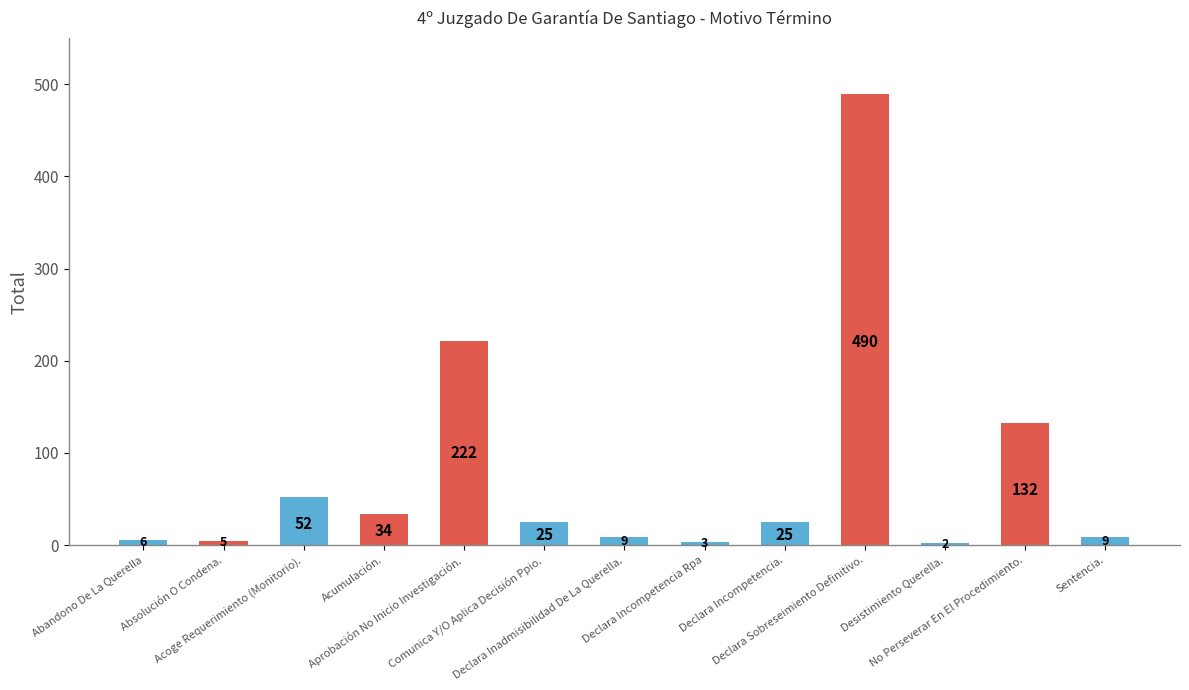

Count the number of categories in the chart.

13